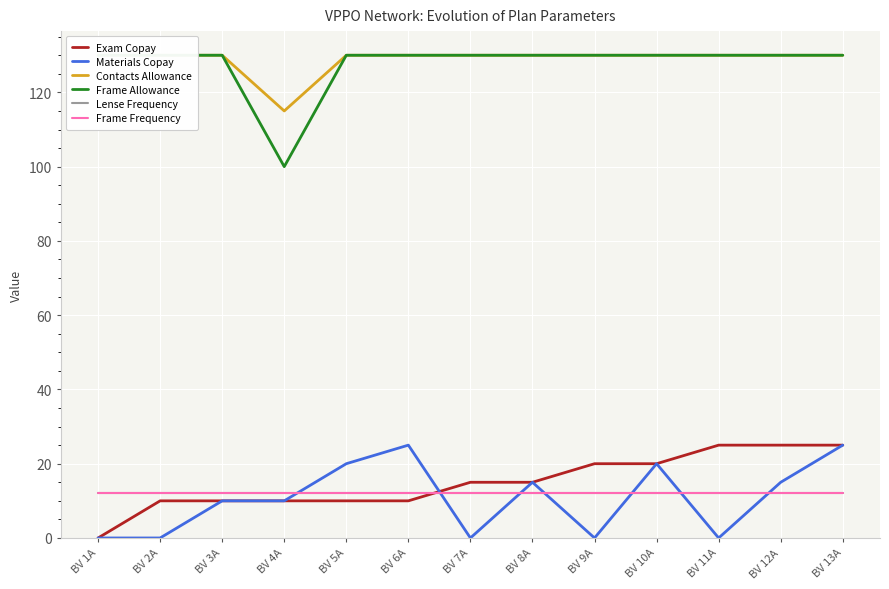

Rank the categories by Frame Allowance value from highest to lowest.

BV 1A, BV 2A, BV 3A, BV 5A, BV 6A, BV 7A, BV 8A, BV 9A, BV 10A, BV 11A, BV 12A, BV 13A, BV 4A